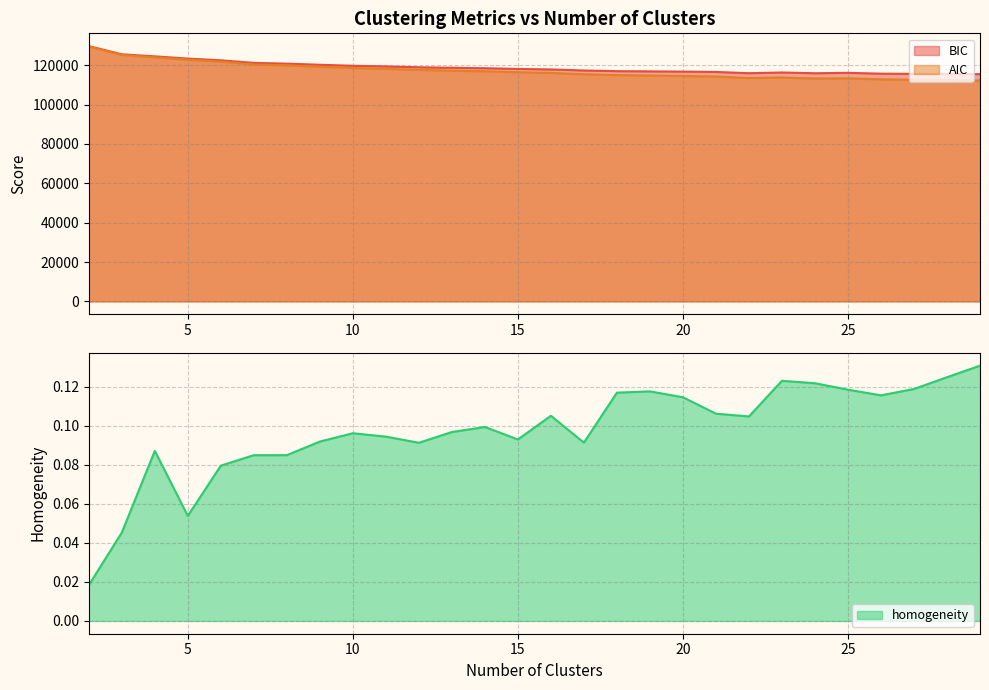

Where is the first local minimum for BIC?

22